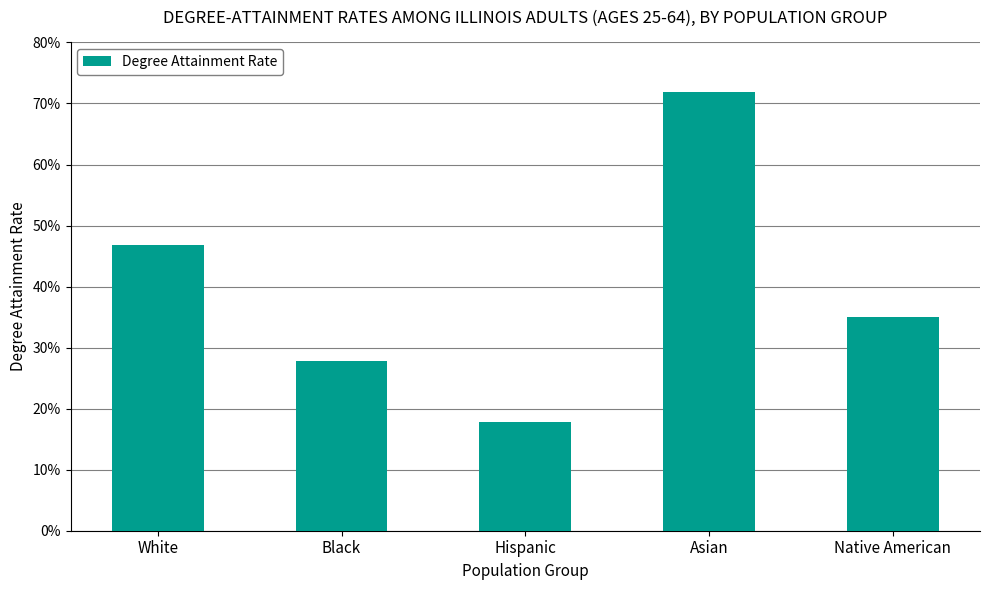

Does the chart contain stacked bars?

No